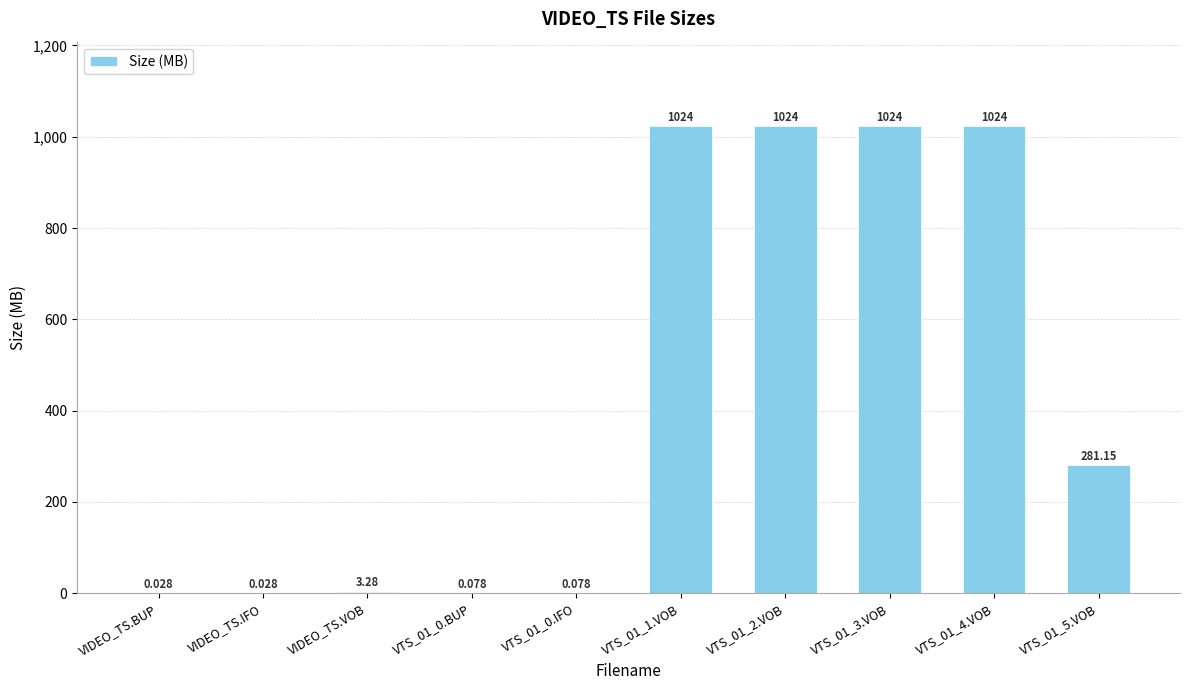

What is the average value?

438.1